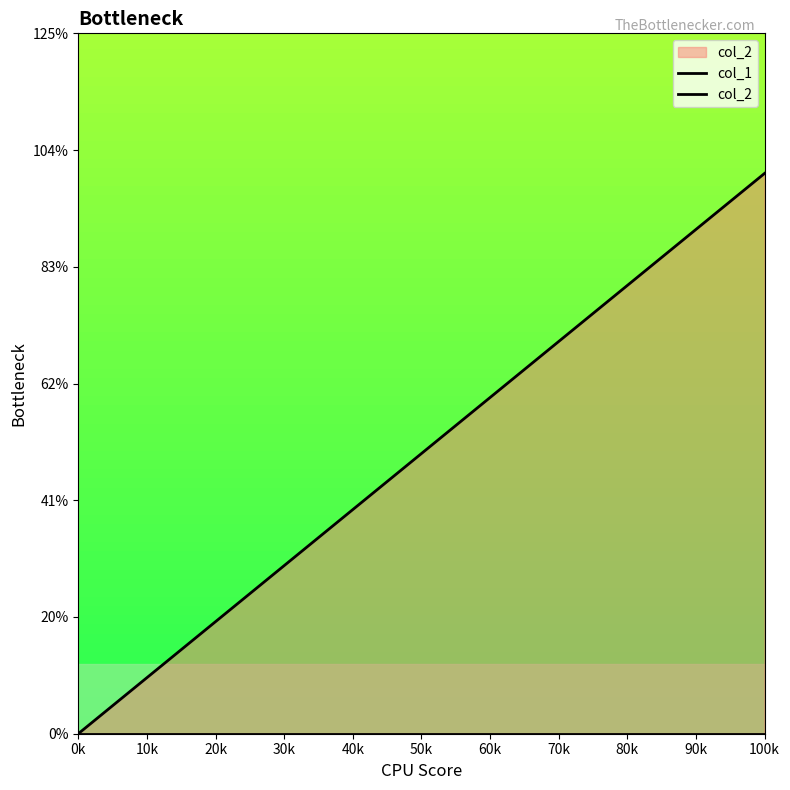

Between 60k and 70k, which series saw the biggest shift?

col_1